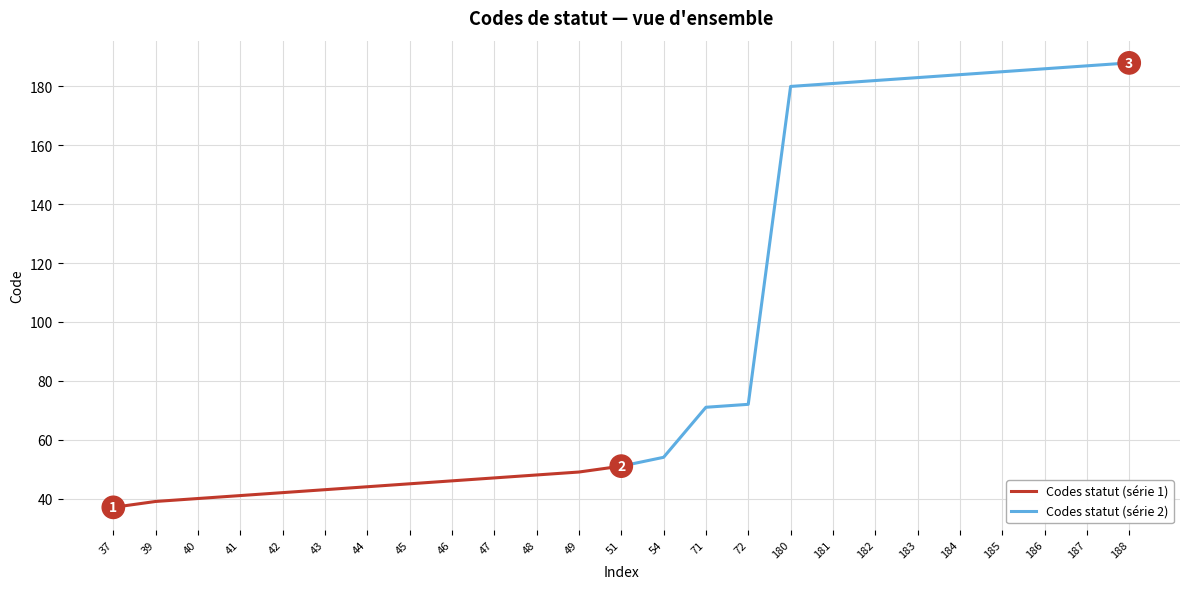

True or false: Codes statut (série 1) has a value of 42 at 42.

True